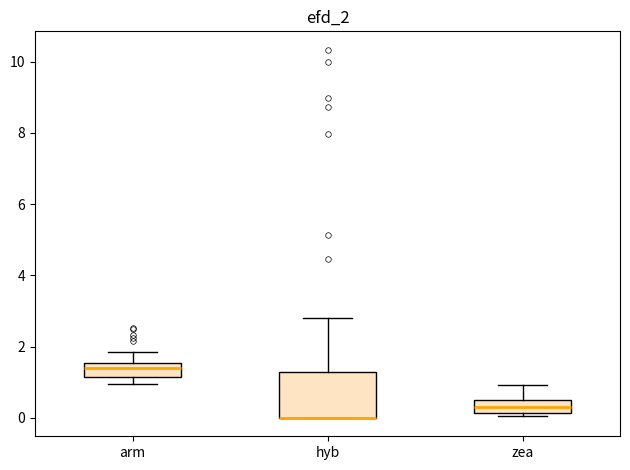

Reading left to right, read every box against the y-axis: the position of its median line, the range the box covers, and the ends of its whiskers. The values are not printed on the chart, so give them approximately, as read against the axis.

arm: median 1.4, box 1.2 to 1.6, whiskers 1.0 to 1.8
hyb: median 0.0 (drawn on the box's lower edge), box 0.0 to 1.2, whiskers 0.0 to 2.8
zea: median 0.4 (inside the box), box 0.2 to 0.4, whiskers 0.0 to 1.0